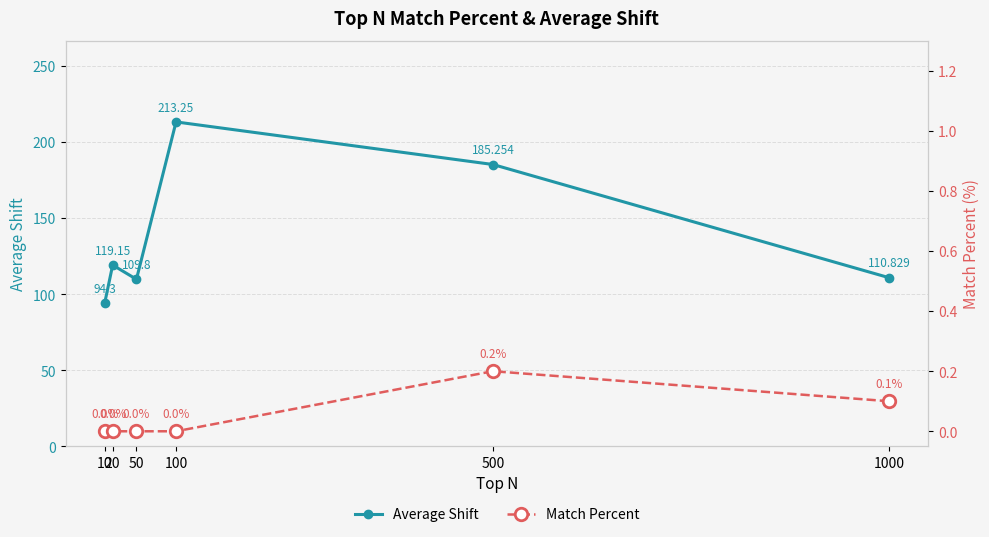

True or false: Average Shift has a value of 146.2 at 1000.

False